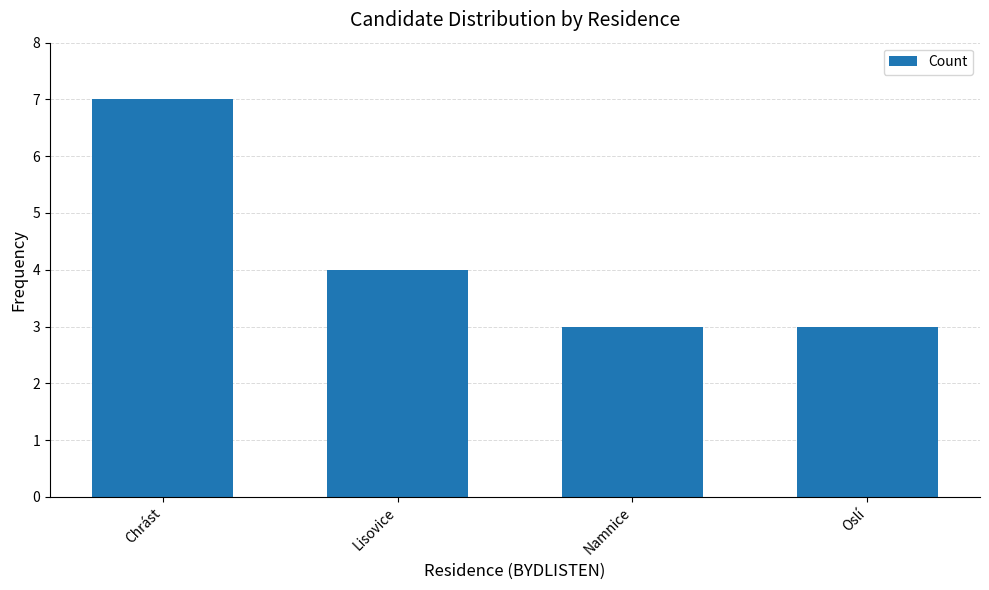

How many data points are less than 4?

2